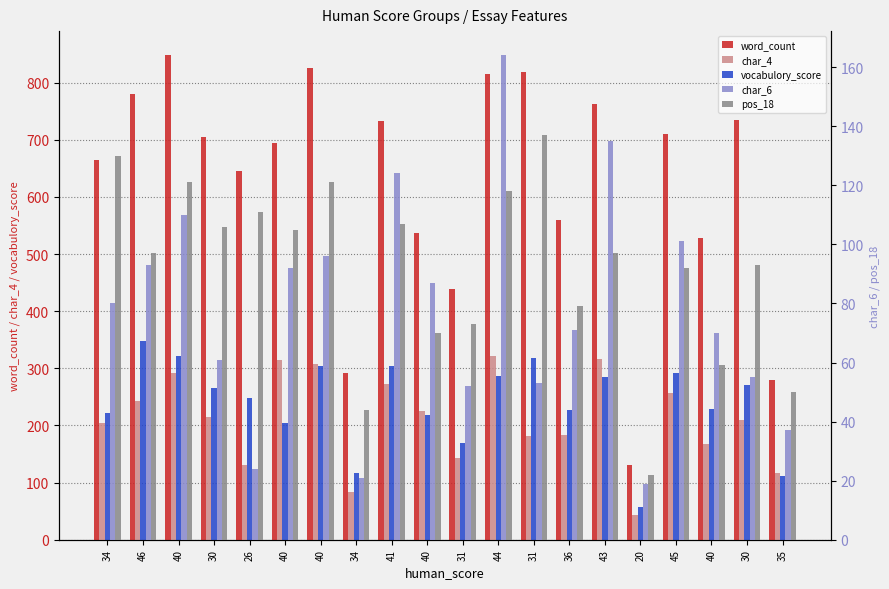

Rank the categories by pos_18 value from lowest to highest.

20, 34, 35, 40, 40, 31, 36, 45, 30, 46, 43, 40, 30, 41, 26, 44, 40, 40, 34, 31